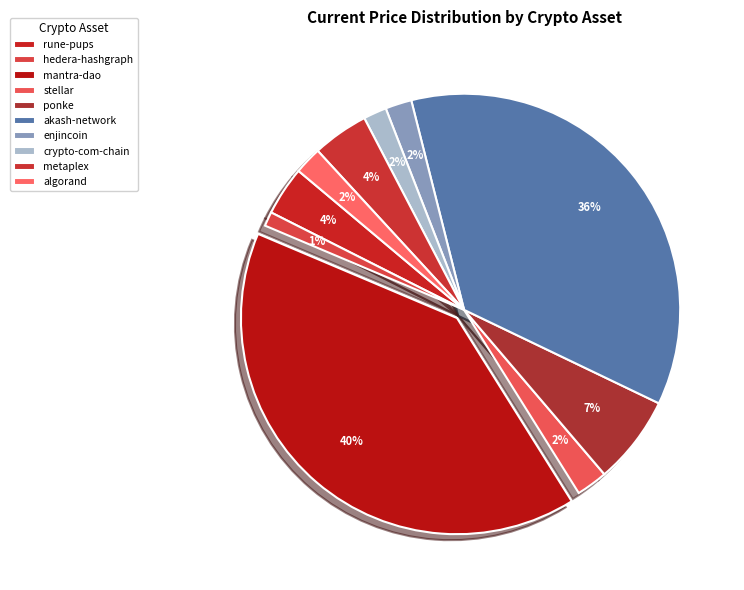

The algorand slice represents 8% of the pie. True or false?

False